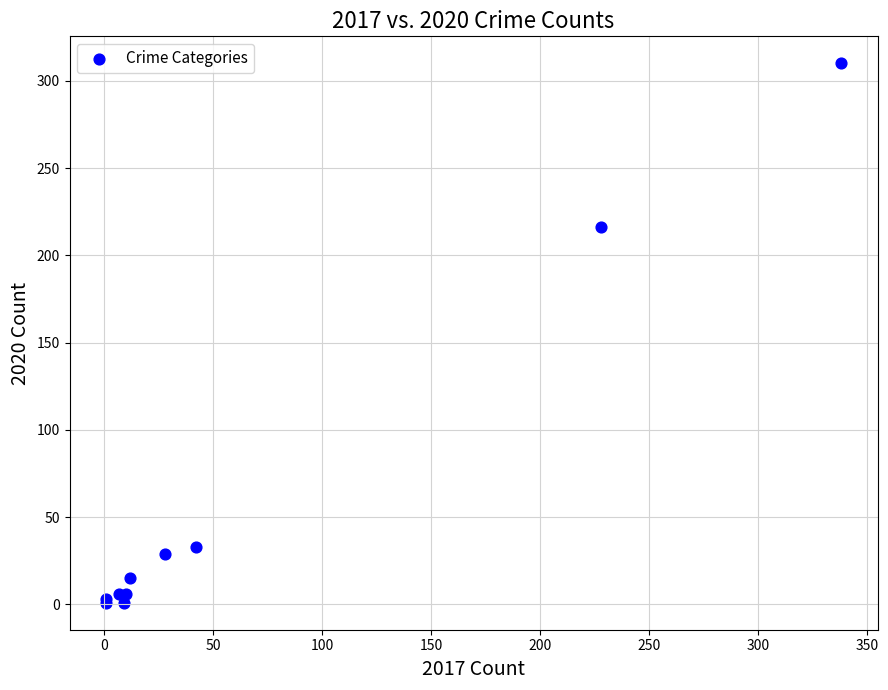

What Y value in the scatter plot is closest to 155?

216